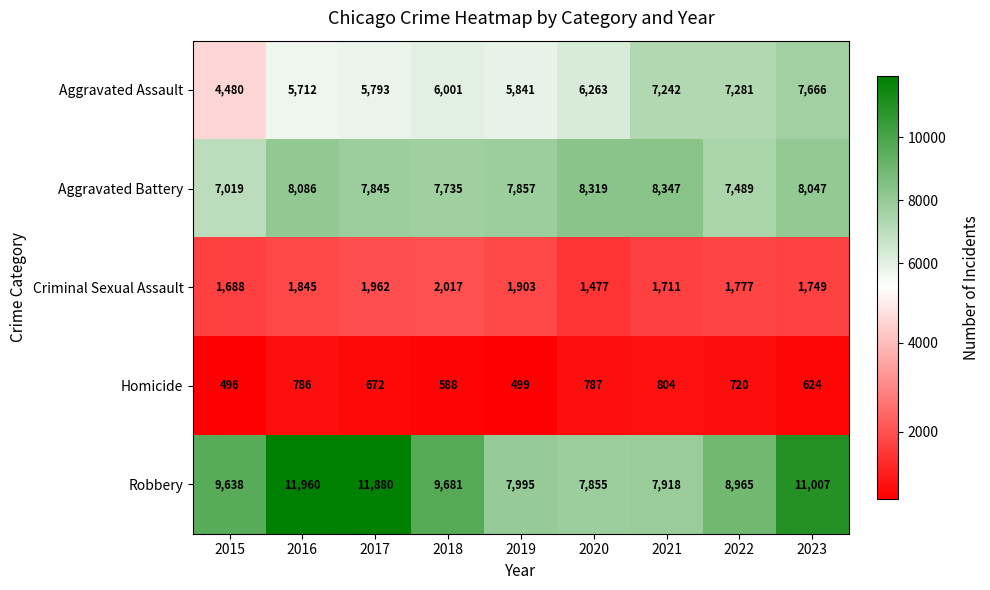

The value of Robbery at 2016 is 11960. True or false?

True